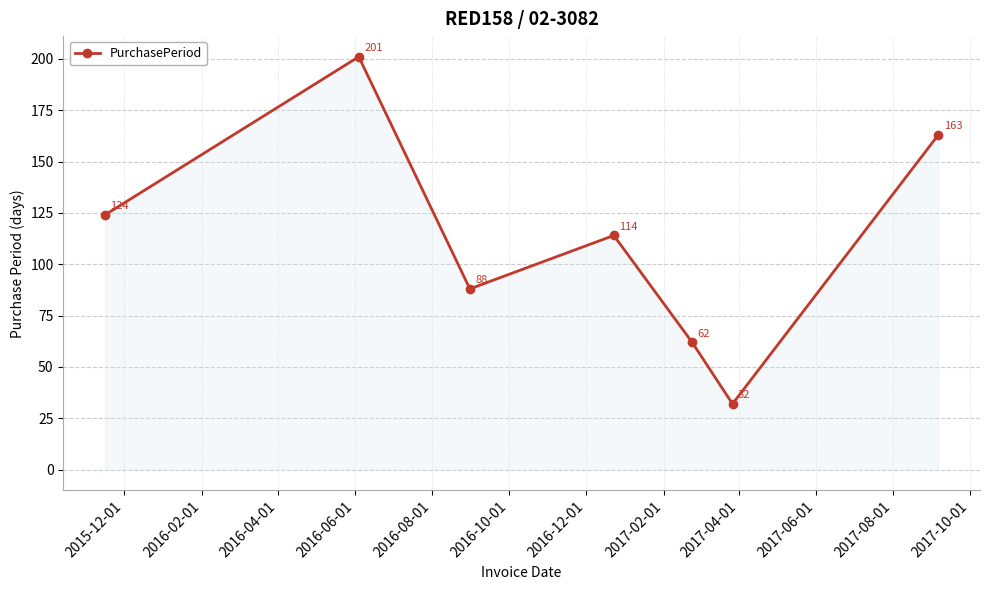

What is the value of the 4th point from the left?

114